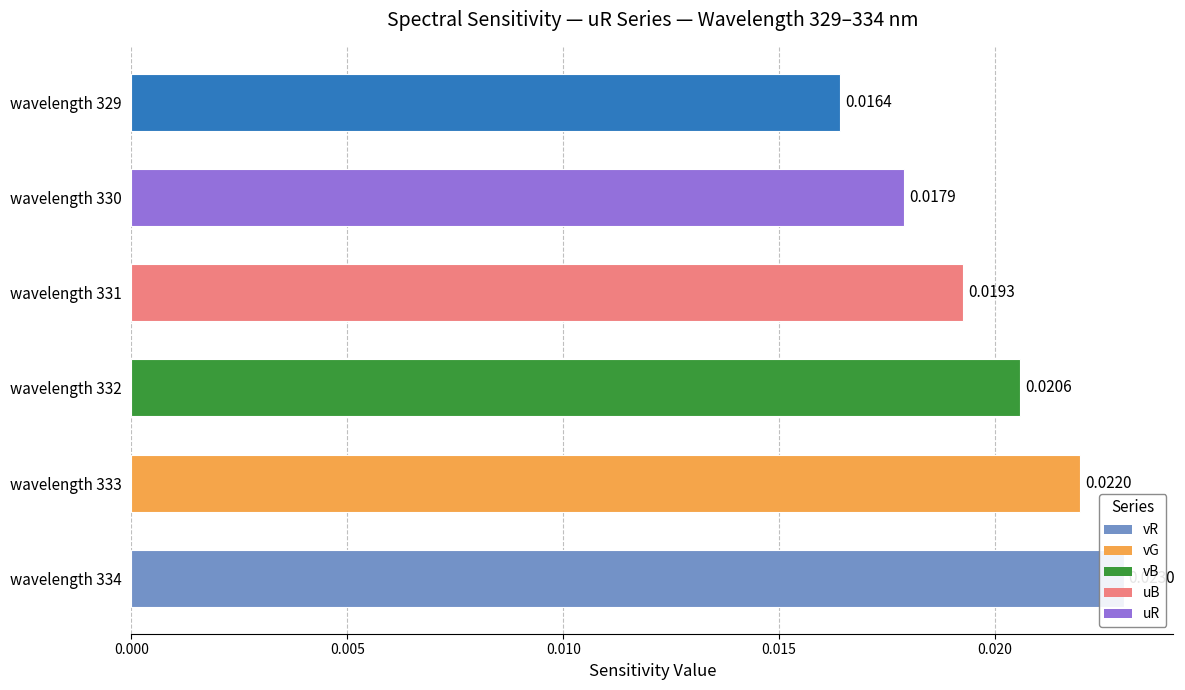

The value at 0.005 is 0.0. True or false?

False